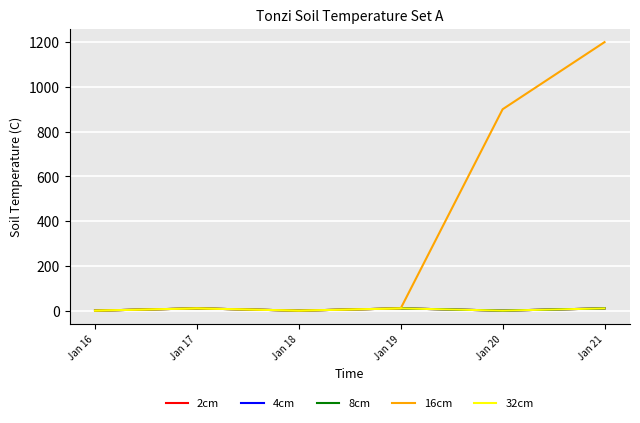

Does the chart display data point markers on the line(s)?

No